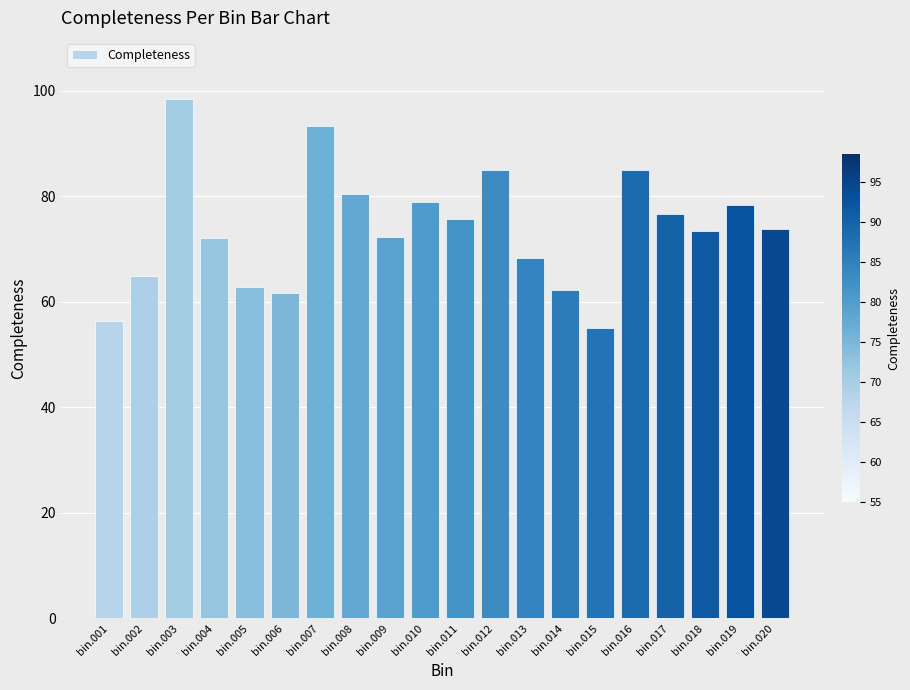

How many bars are there in total?

20